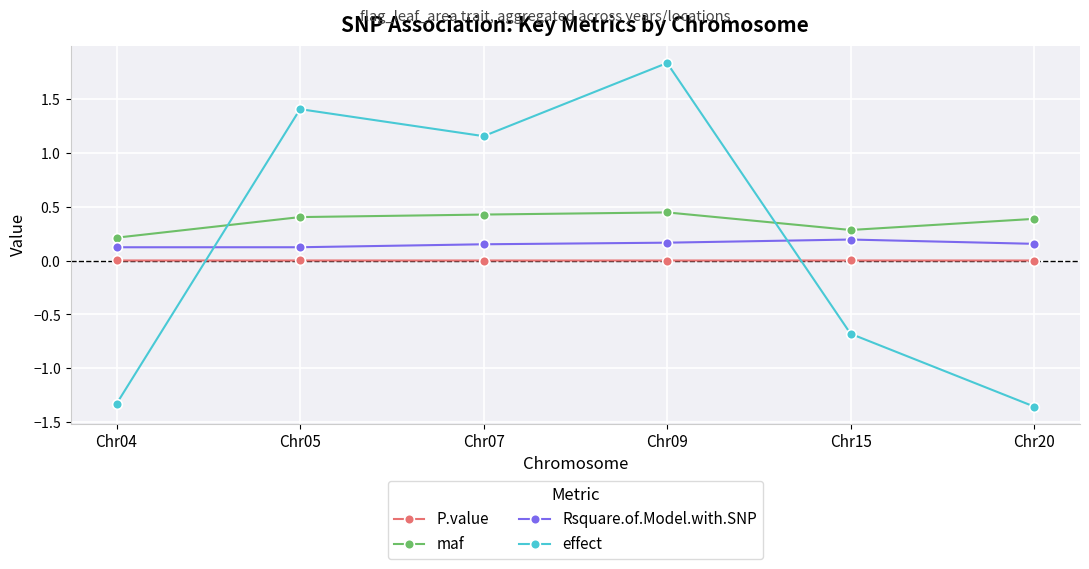

Reading left to right, transcribe all the data shown in this chart.

P.value: 0.0	0.0	0.0	0.0	0.0	0.0
maf: 0.2	0.4	0.4	0.4	0.3	0.4
Rsquare.of.Model.with.SNP: 0.1	0.1	0.2	0.2	0.2	0.2
effect: -1.3	1.4	1.2	1.8	-0.7	-1.4